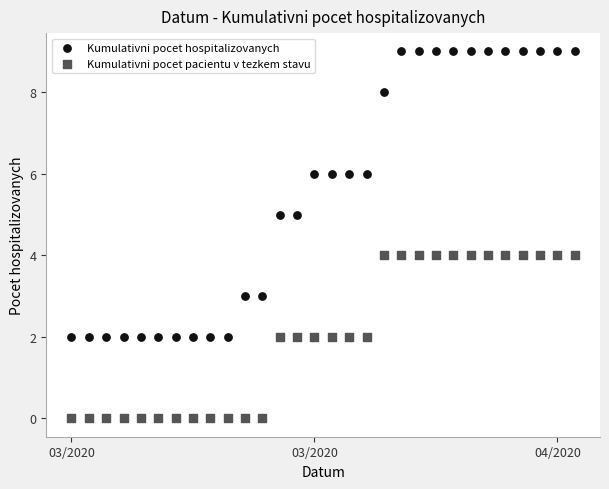

Which series has the widest spread of Y values?

Kumulativni pocet hospitalizovanych